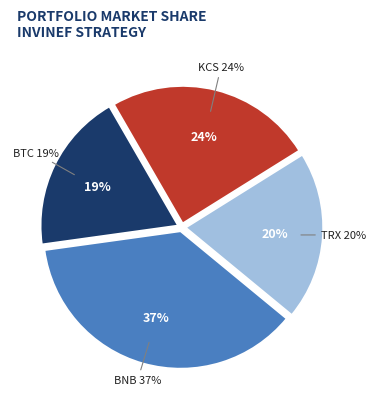

Is there any slice that represents more than half of the pie?

No